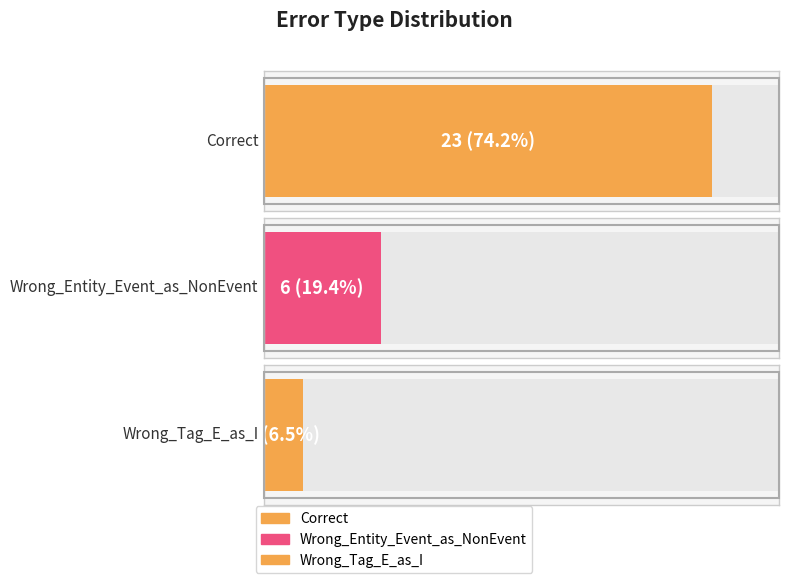

What is the label of the 3rd bar from the left?

Wrong_Tag_E_as_I